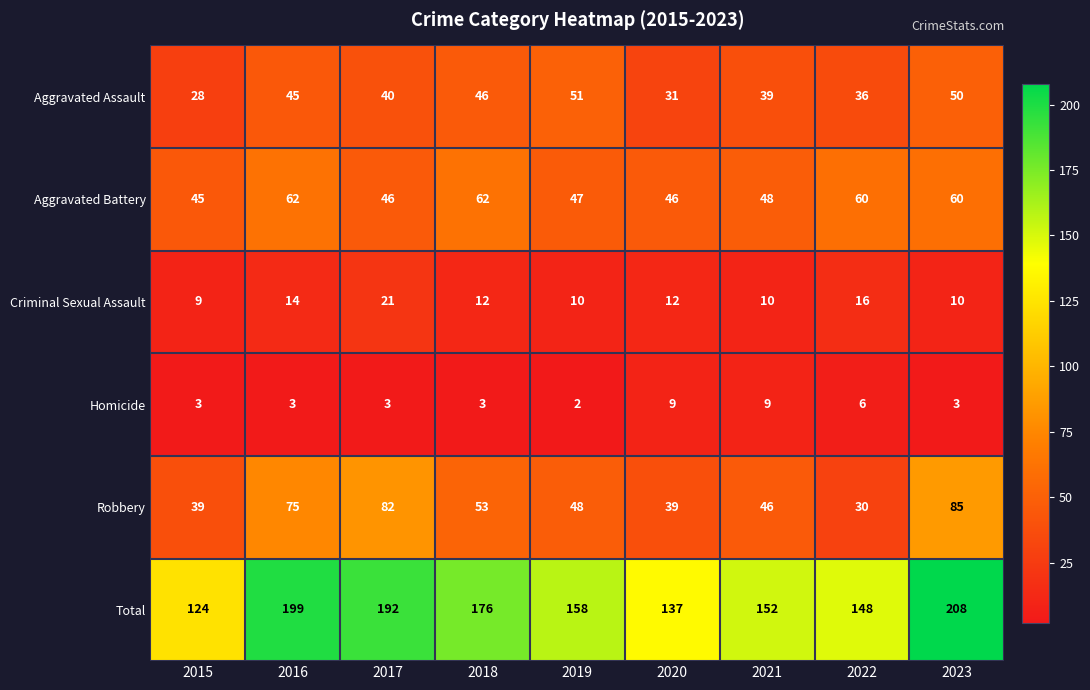

What is the spread (max minus min) of values at 2018?

173